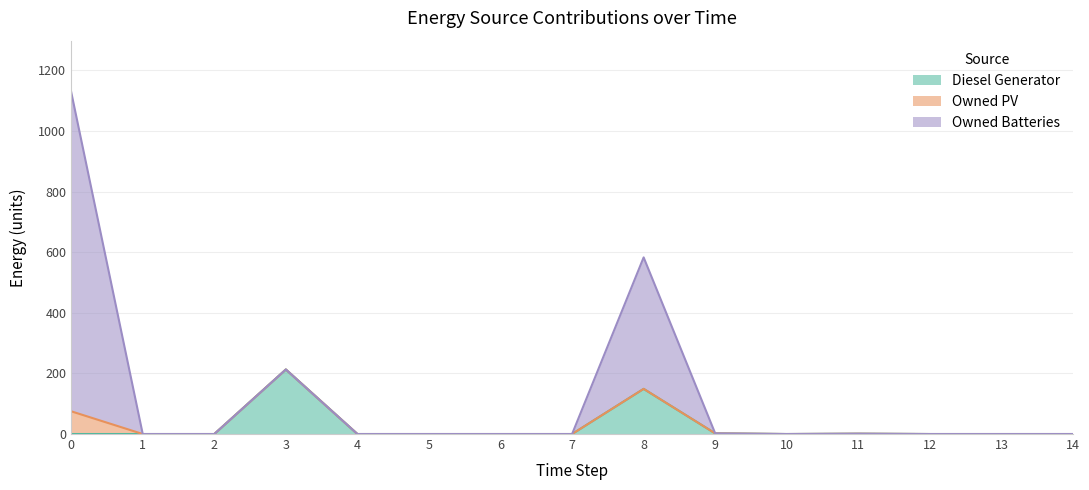

True or false: Diesel Generator and Owned Batteries intersect in this chart.

False